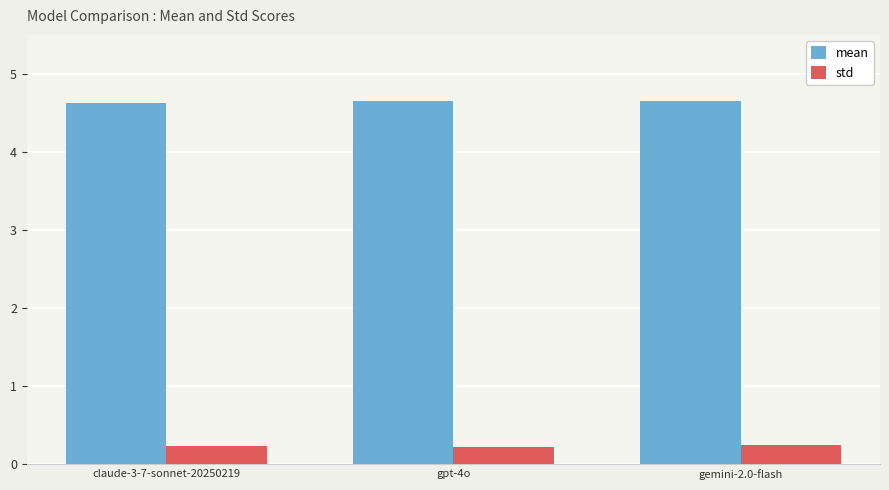

True or false: std has a value of 0.2 at gemini-2.0-flash.

True